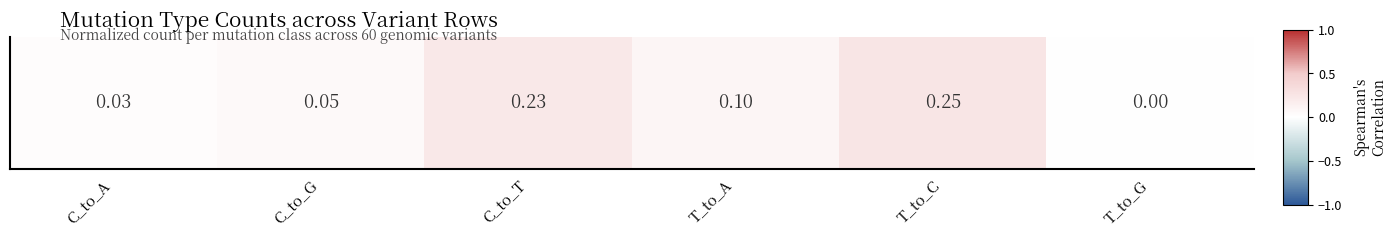

Rank the categories by value from highest to lowest.

T_to_C, C_to_T, T_to_A, C_to_G, C_to_A, T_to_G